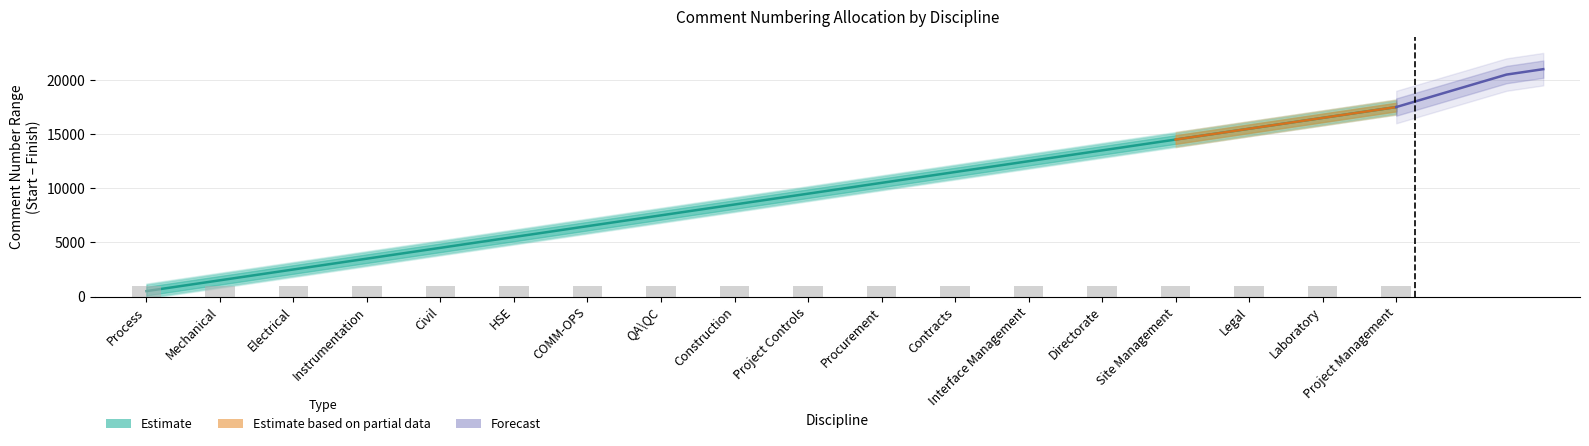

Reading left to right, extract all data points from this chart.

Start: 1	1001	2001	3001	4001	5001	6001	7001	8001	9001	10001	11001	12001	13001	14001	15001	16001	17001
Finish: 1000	2000	3000	4000	5000	6000	7000	8000	9000	10000	11000	12000	13000	14000	15000	16000	17000	18000
Range: 1000	1000	1000	1000	1000	1000	1000	1000	1000	1000	1000	1000	1000	1000	1000	1000	1000	1000